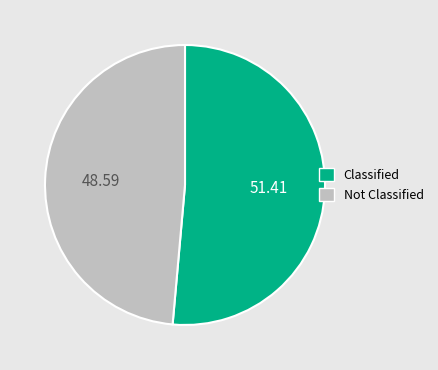

Is there any slice that represents more than half of the pie?

Yes